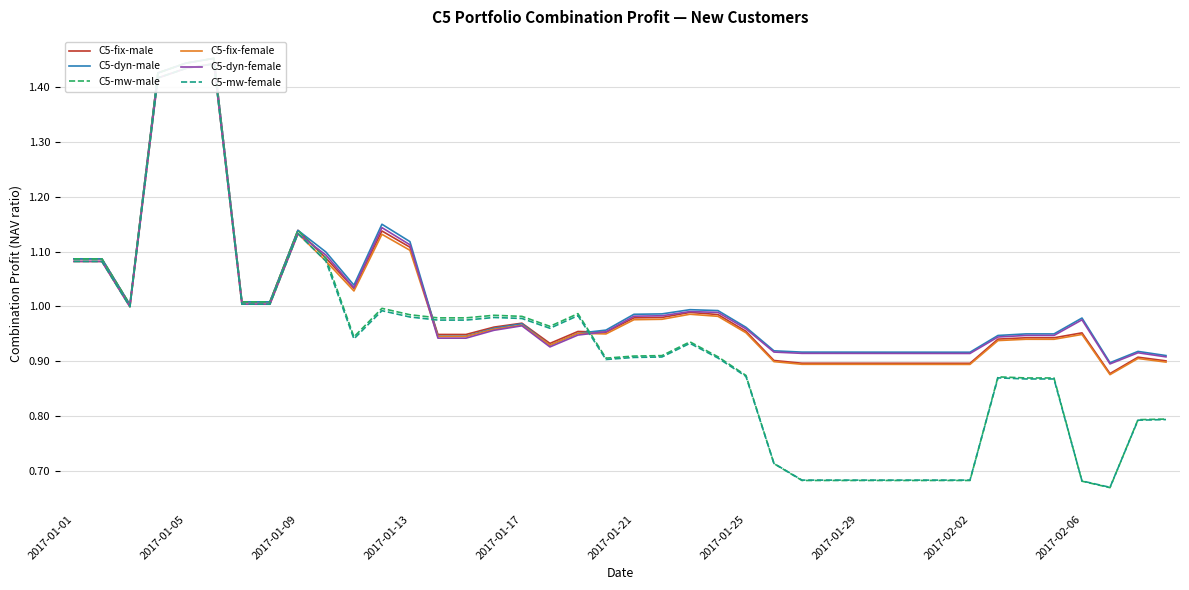

True or false: C5-dyn-female and C5-mw-male intersect in this chart.

True